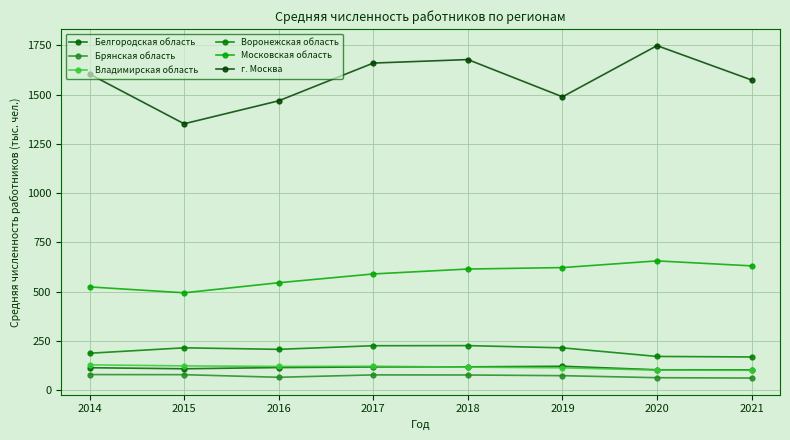

What are all the series names shown in the legend?

Белгородская область, Брянская область, Владимирская область, Воронежская область, Московская область, г. Москва